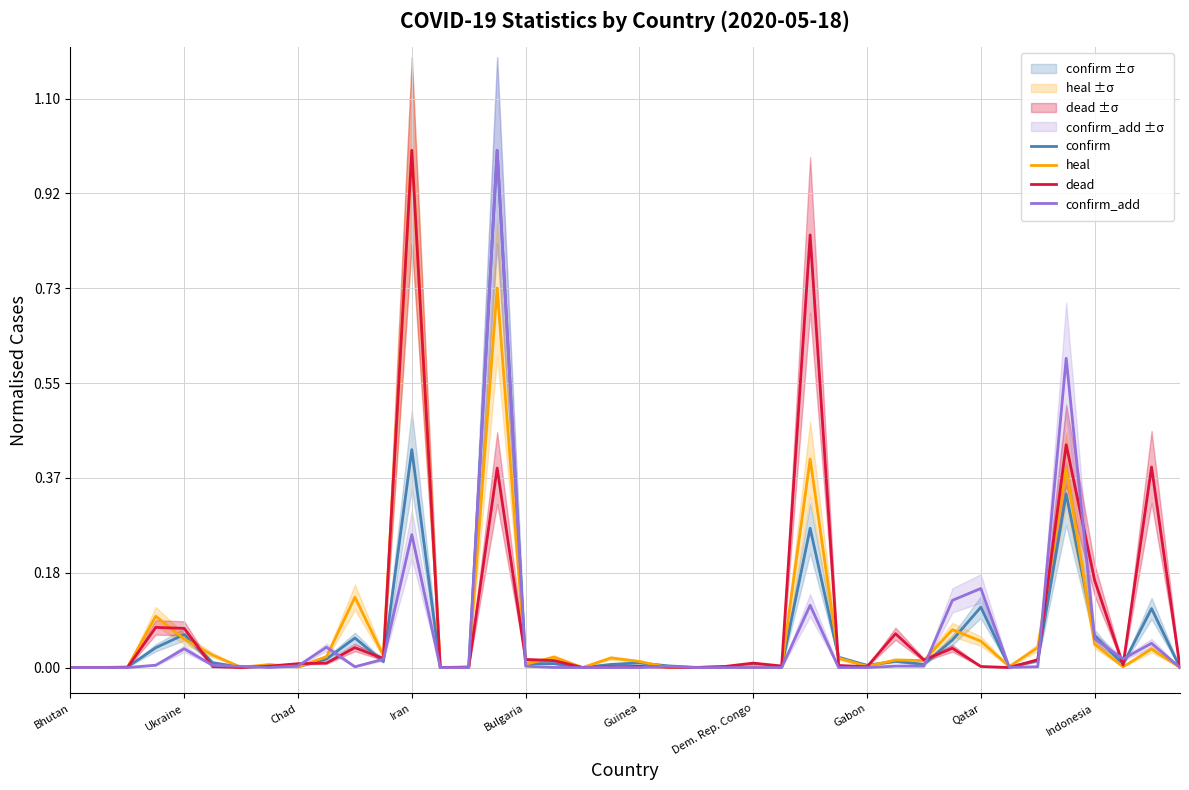

Rank the series by their average value, from lowest to highest.

confirm_add, confirm, heal, dead